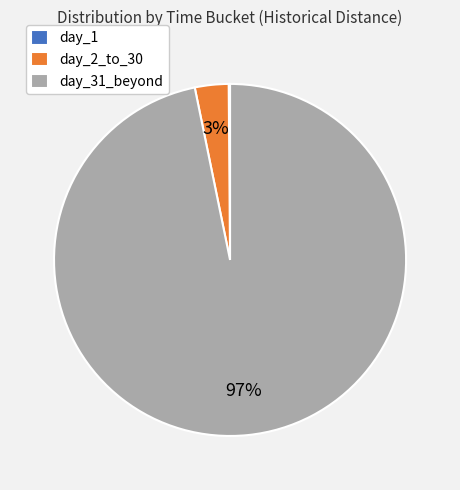

Which category accounts for the majority?

day_31_beyond